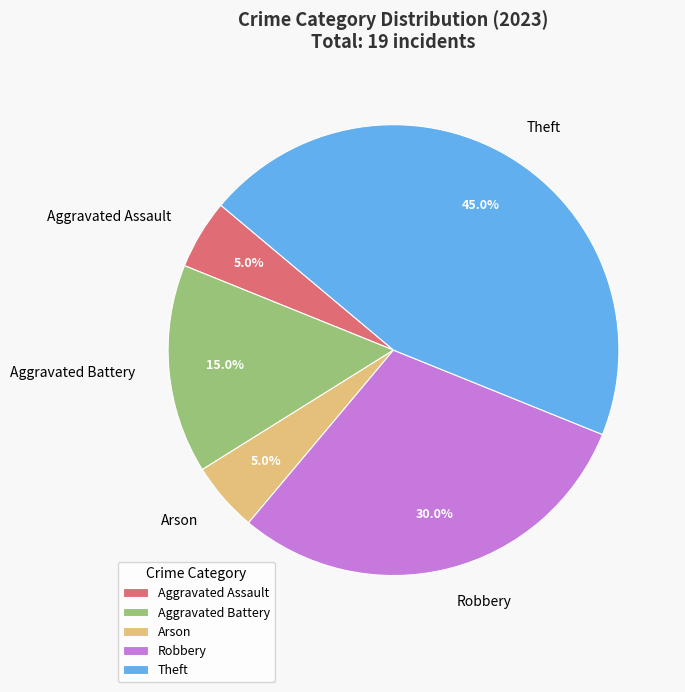

Which category has the biggest portion of the pie?

Theft